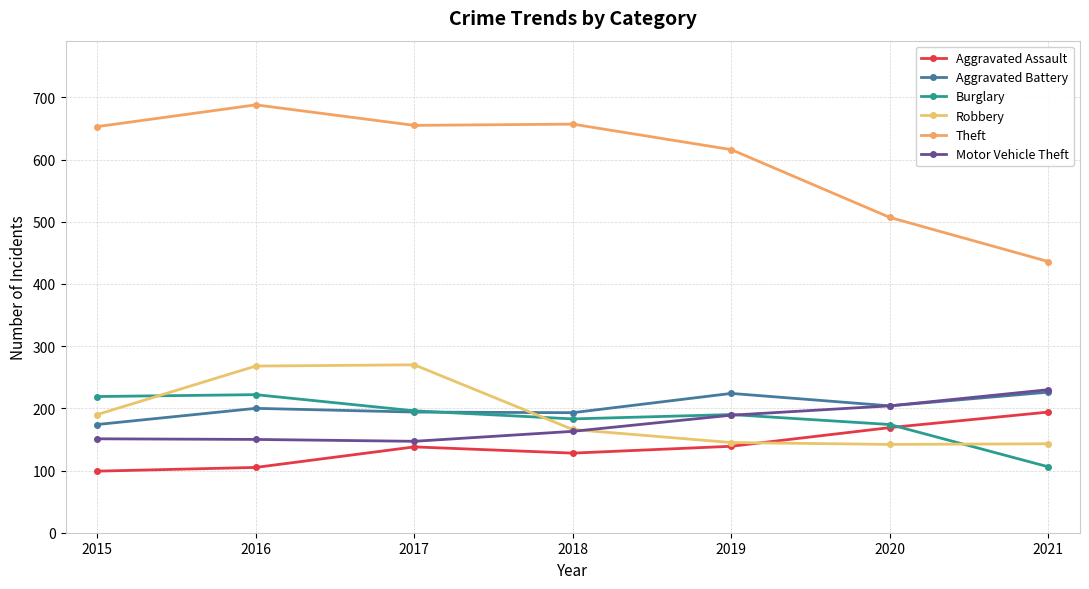

What is the difference between the second highest and second lowest values in the Aggravated Battery series?

31